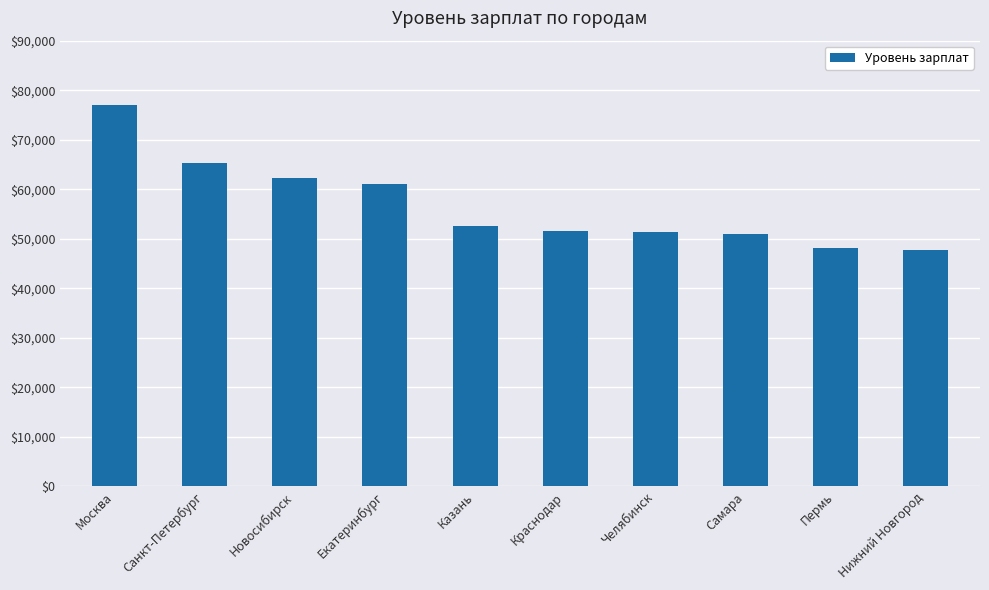

What is the maximum value shown in the chart?

76970